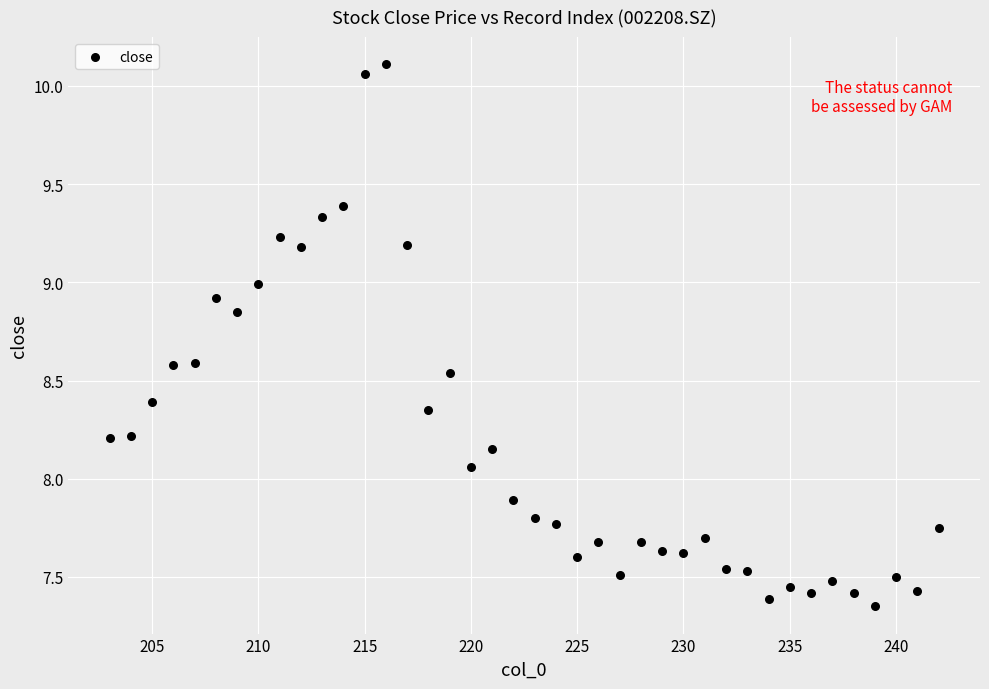

What is the range of X values (max minus min)?

39.0